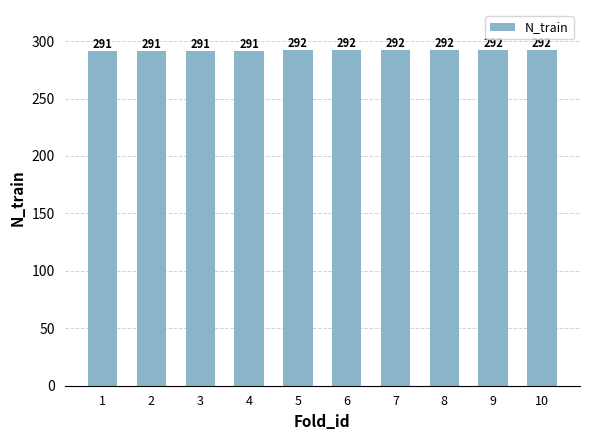

Reading left to right, list all the values displayed in this chart.

291	291	291	291	292	292	292	292	292	292